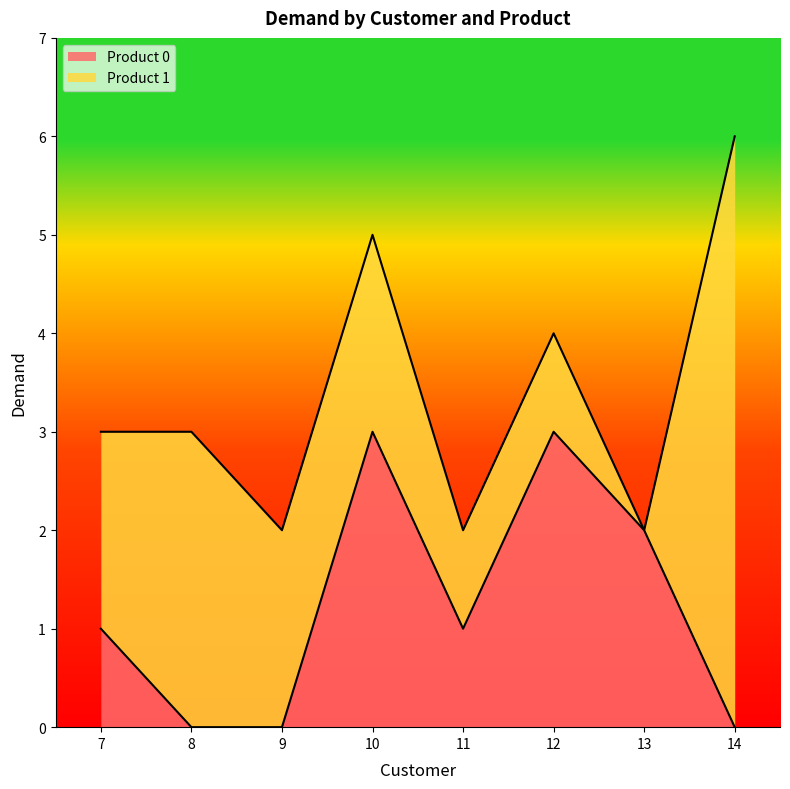

Reading right to left, list the values for the Product 0 series.

14=0	13=2	12=3	11=1	10=3	9=0	8=0	7=1